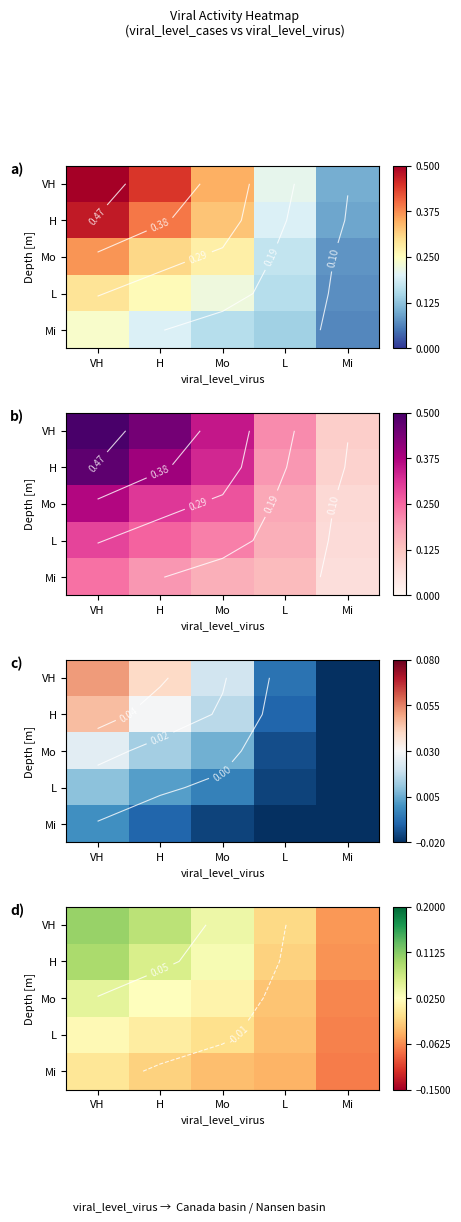

The value of Mo at Mi is -0.0. True or false?

False